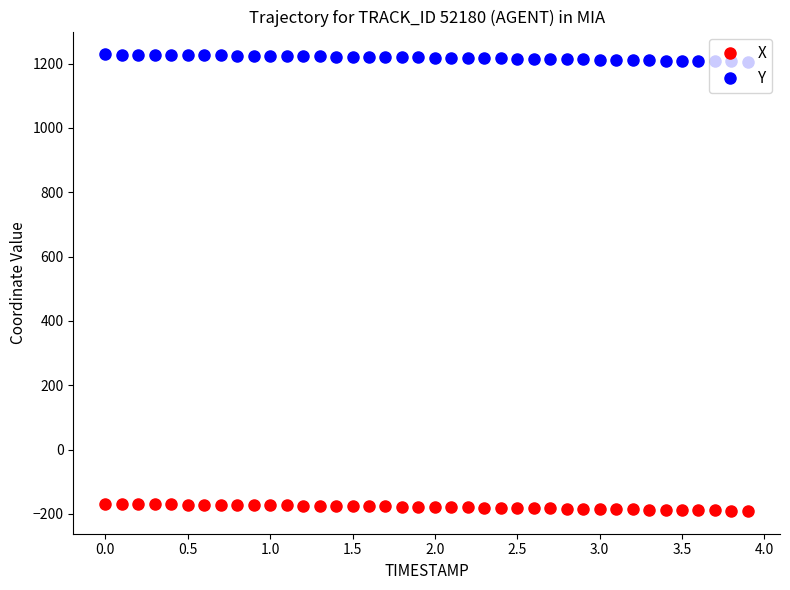

What is the value of the Y point at the 20th from the left?

1219.0